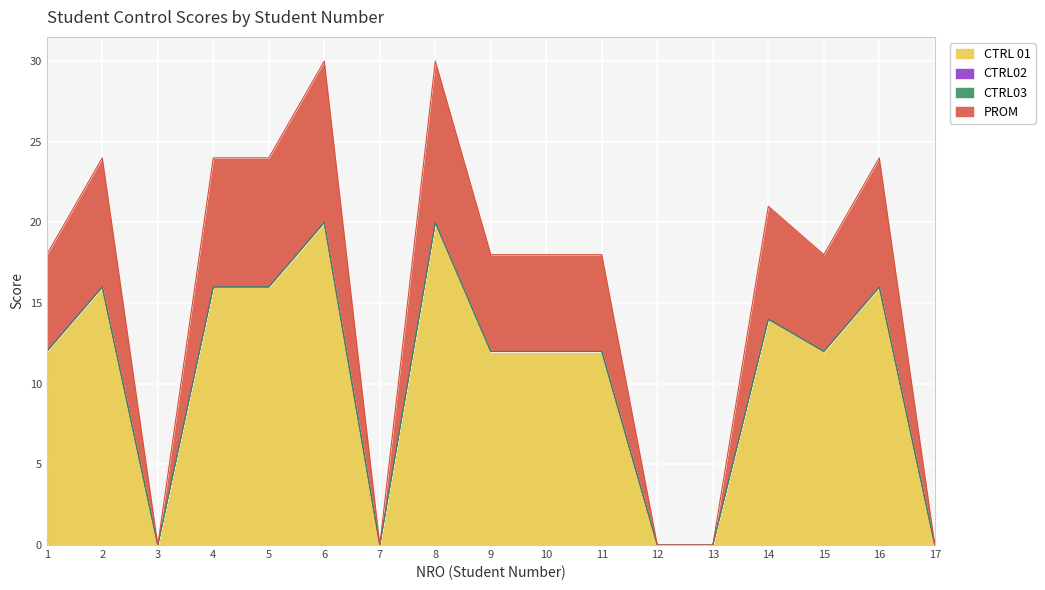

Does the chart display data point markers on the line(s)?

No